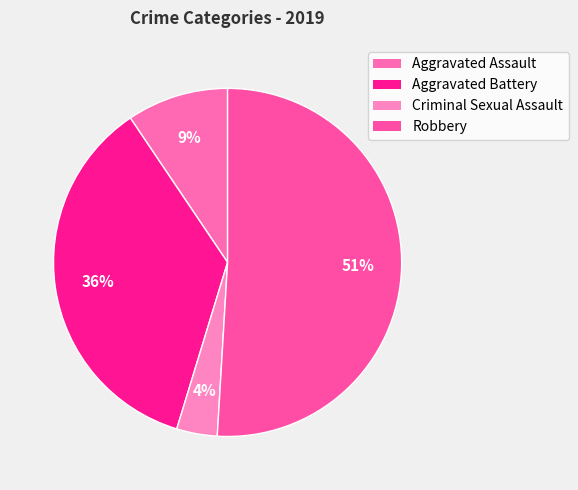

How many segments does this pie chart have?

4